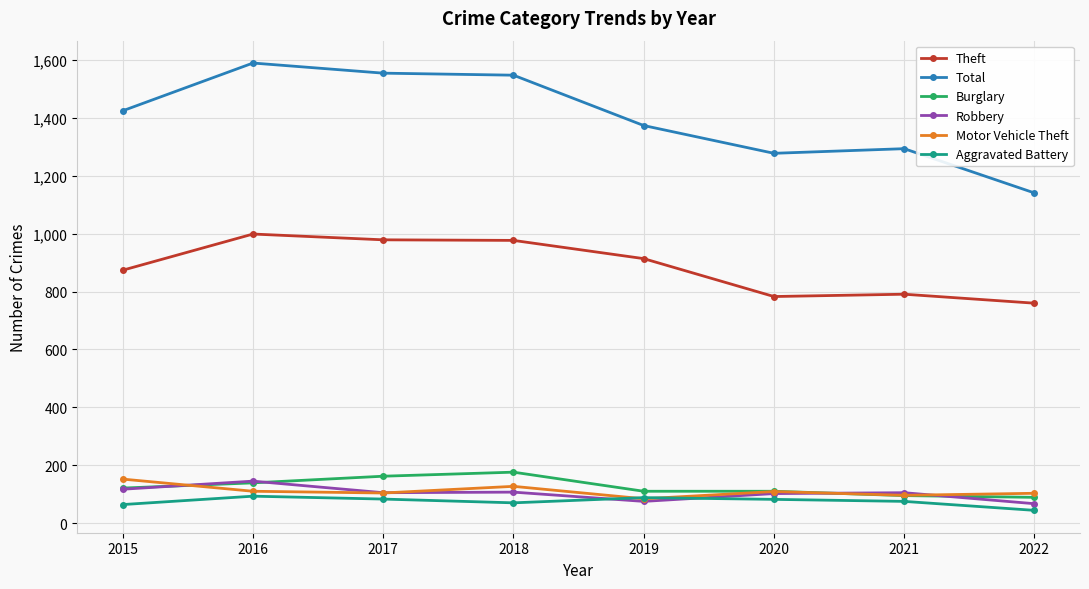

Is this an area chart (filled region under the line)?

No